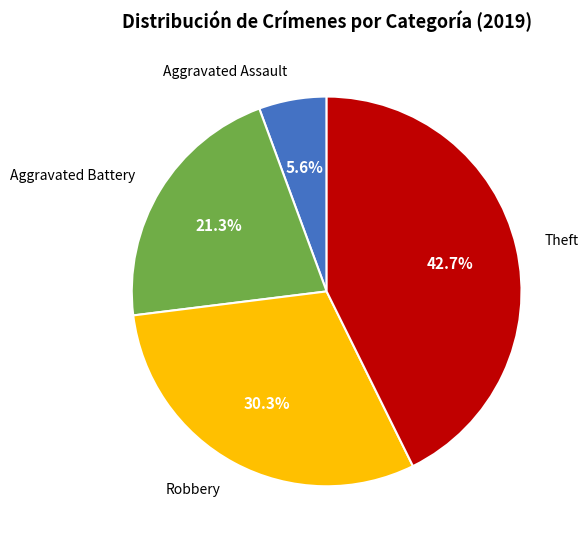

What percentage is NOT represented by Robbery?

69.7%